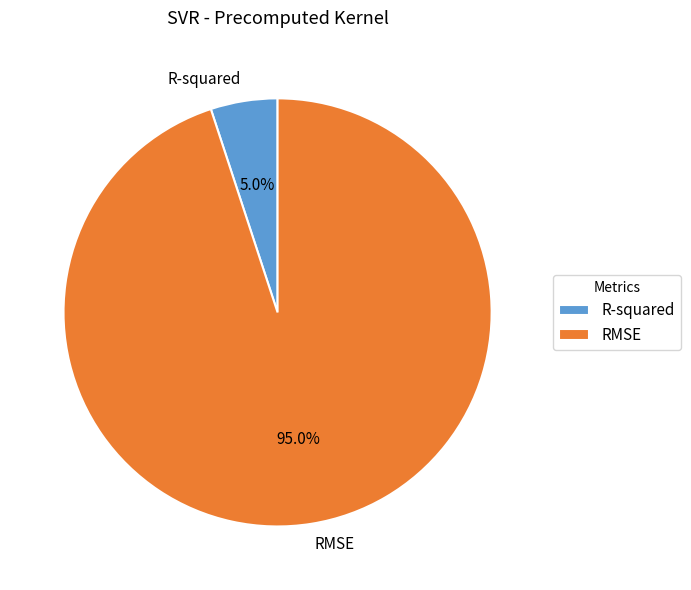

True or false: RMSE accounts for 95% of the total.

True